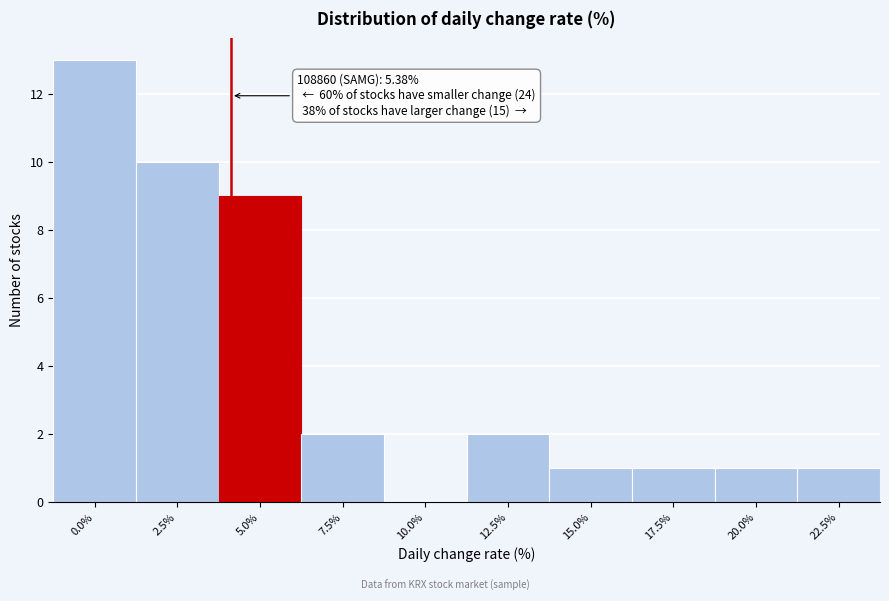

Reading left to right, transcribe all the data shown in this chart.

0.0%=13	2.5%=10	5.0%=9	7.5%=2	10.0%=0	12.5%=2	15.0%=1	17.5%=1	20.0%=1	22.5%=1